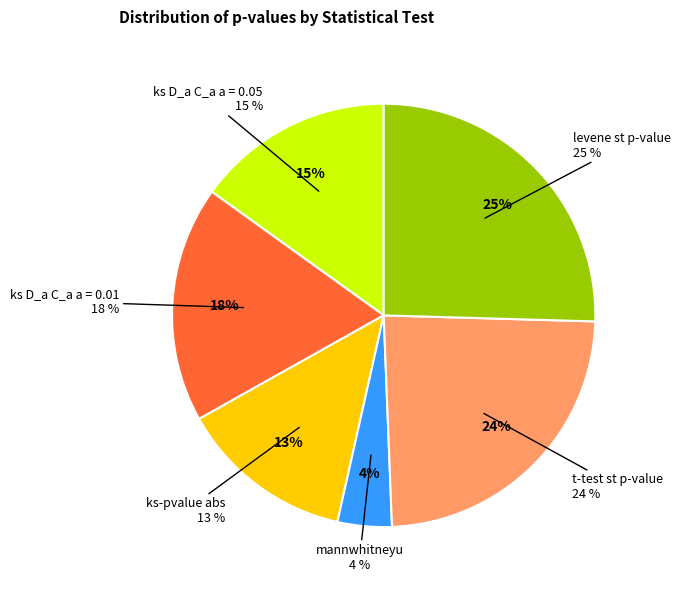

Count the number of slices in the pie.

6